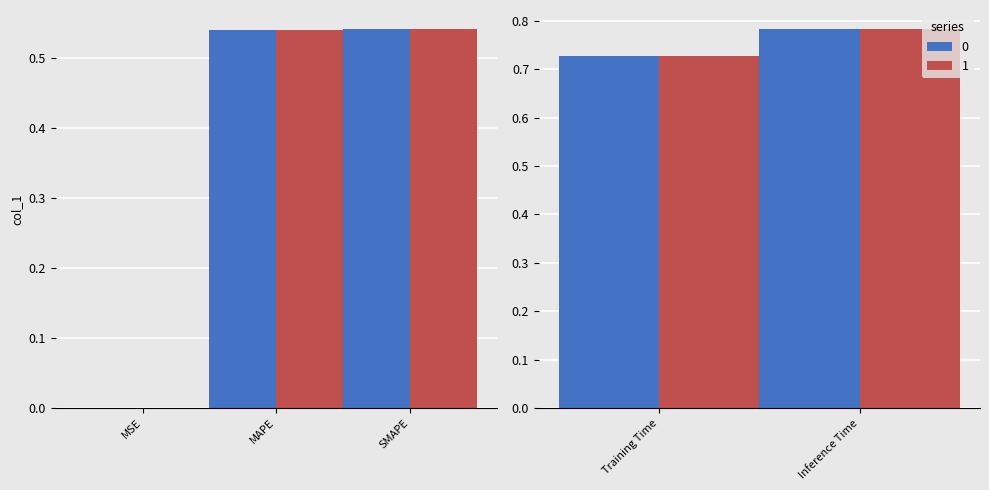

List the labels in order of value, smallest first.

MSE, MAPE, SMAPE, Training Time, Inference Time